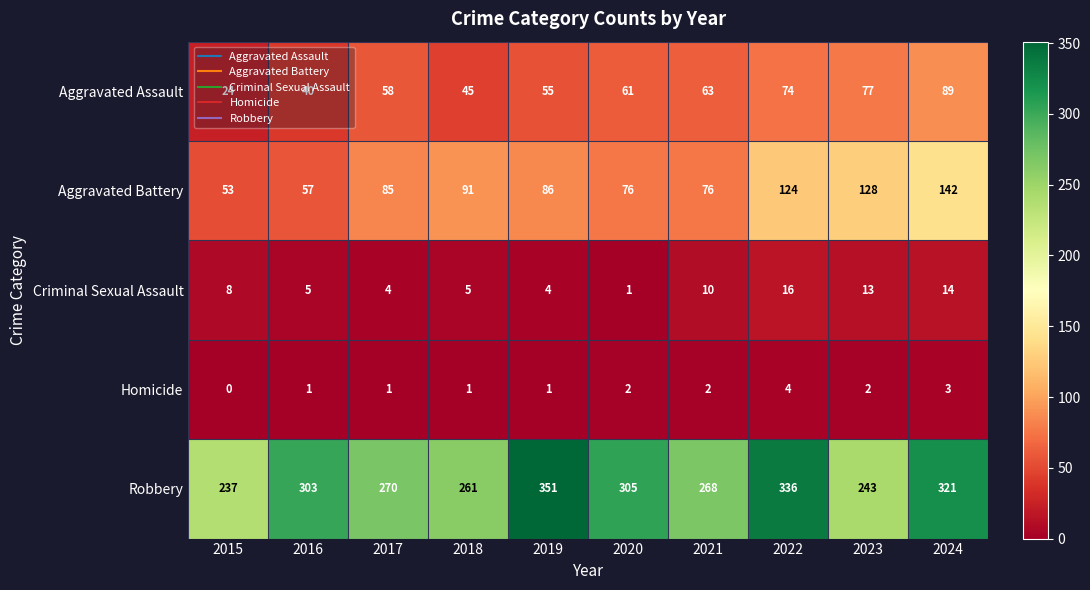

True or false: Homicide has a value of 1 at 2020.

False